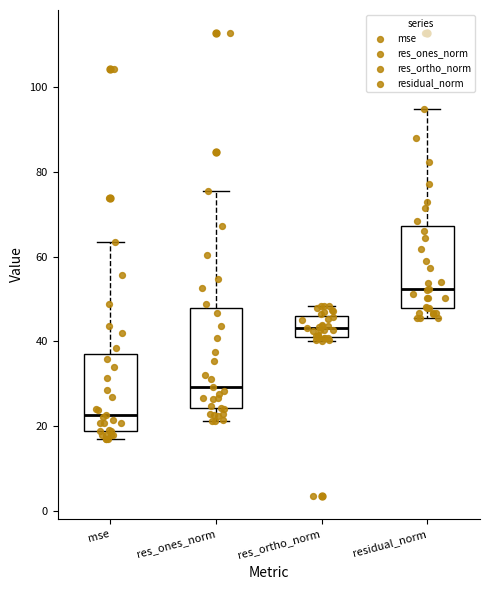

Which box has the lowest median line?

mse